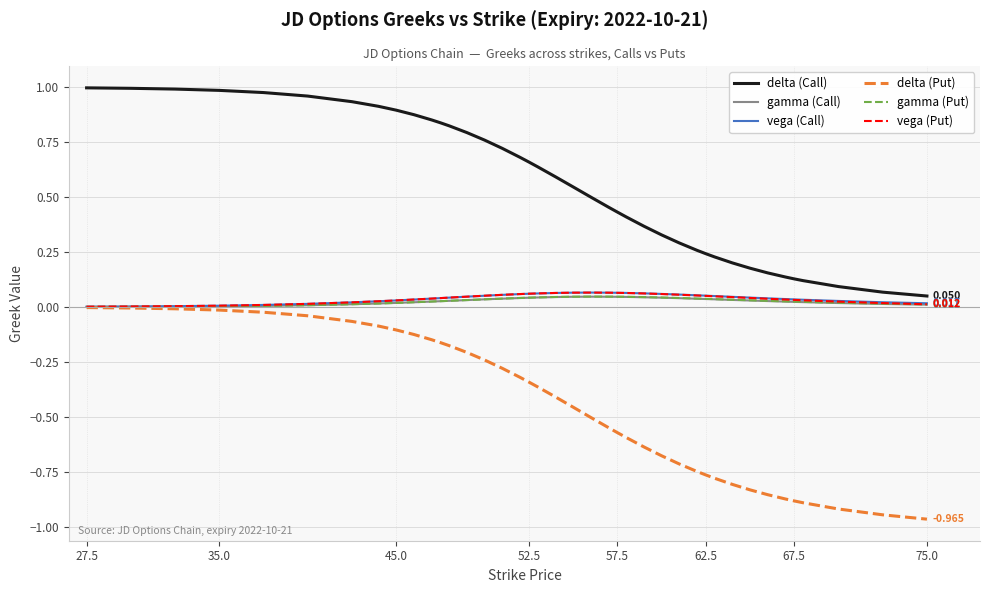

Which series has the widest spread of values?

delta (Put)